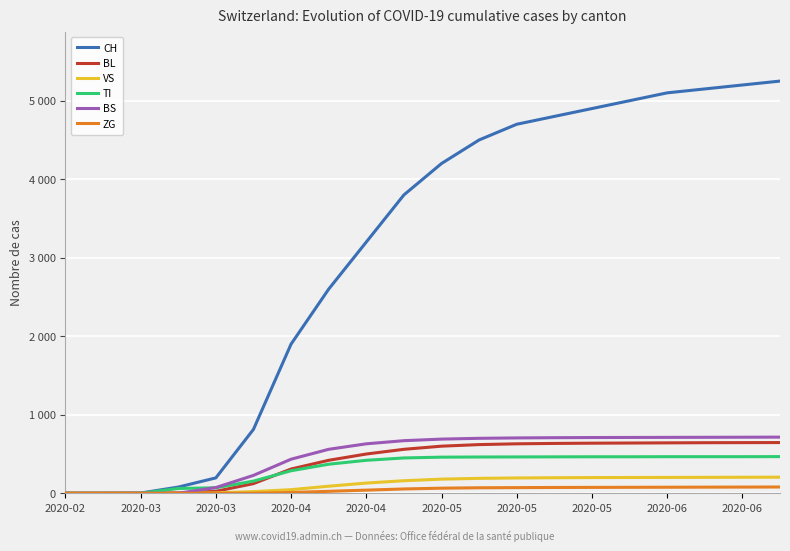

Is this an area chart (filled region under the line)?

No